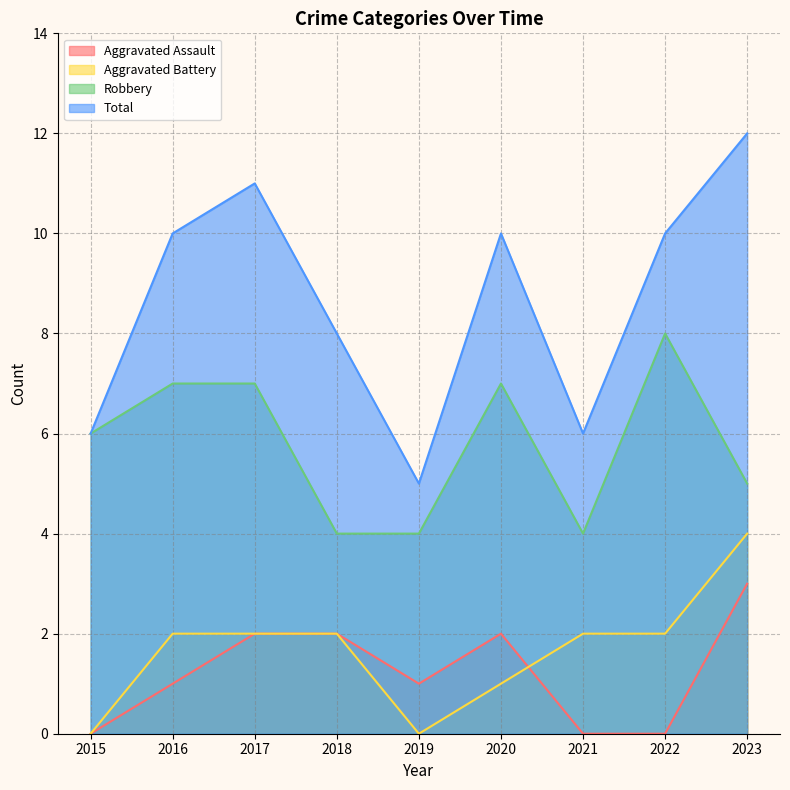

What is the lowest value of the Robbery series?

4